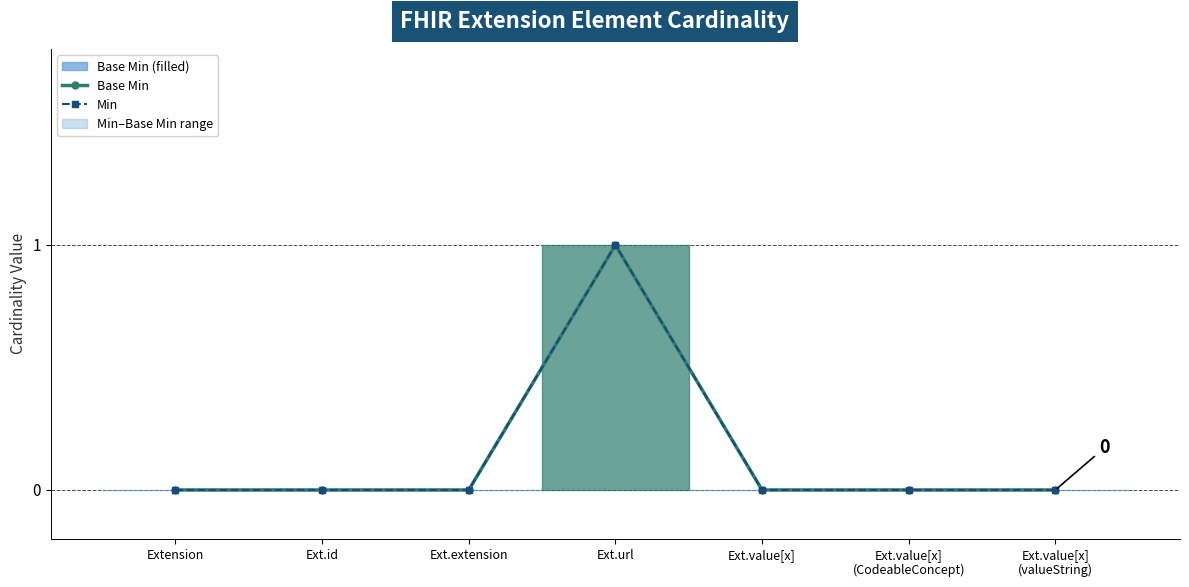

Which series has the widest spread of values?

Base Min